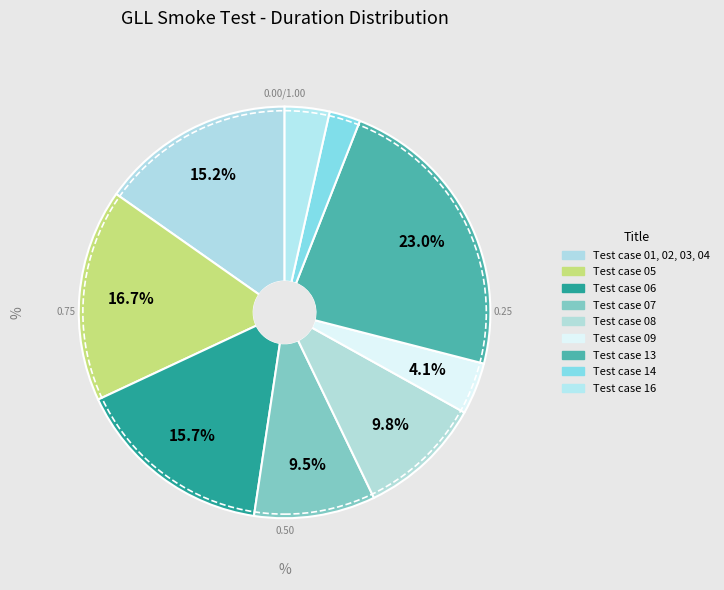

Does Test case 16 represent more than half of the total?

No